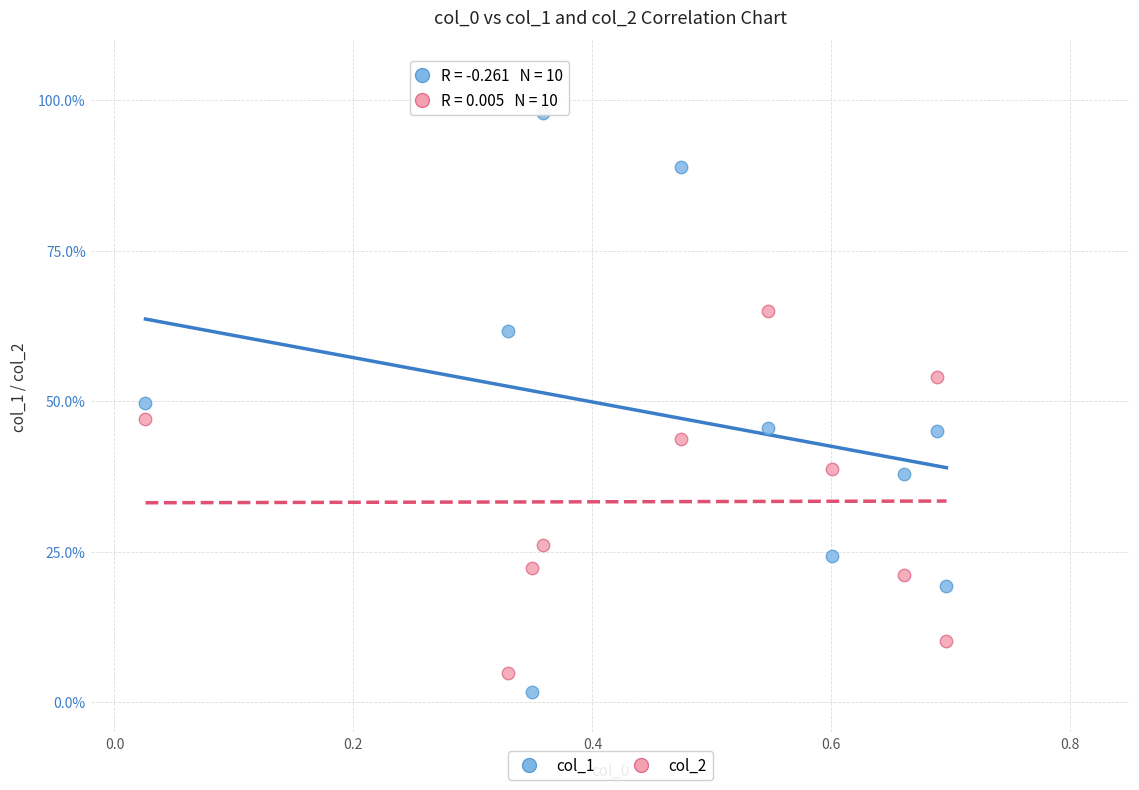

Which series reaches the maximum Y coordinate?

col_1